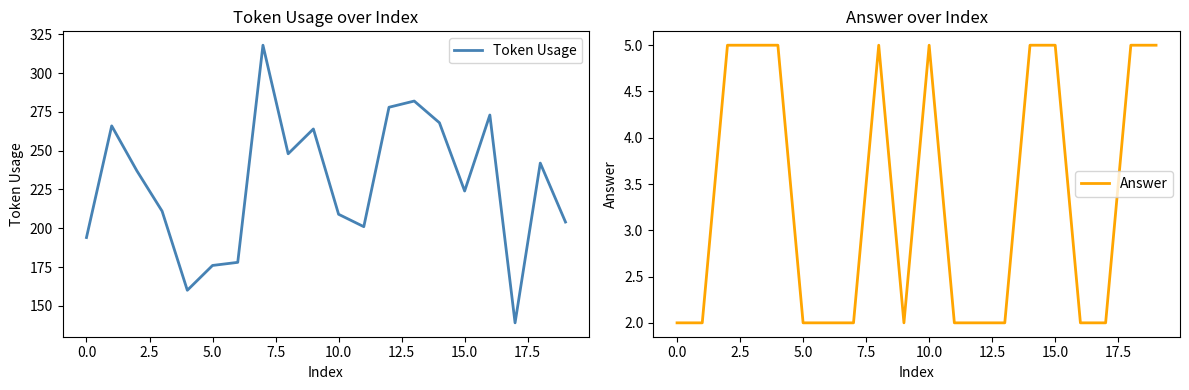

What is the maximum value for Token Usage?

318